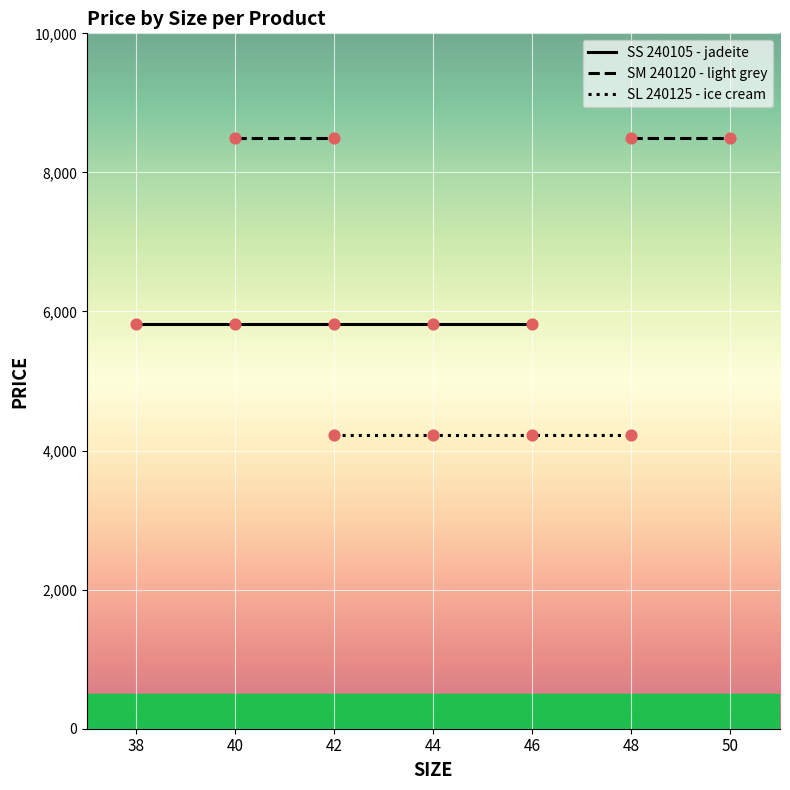

Is the value of SL 240125 - ice cream at 48 greater than the value of SS 240105 - jadeite at 46?

No